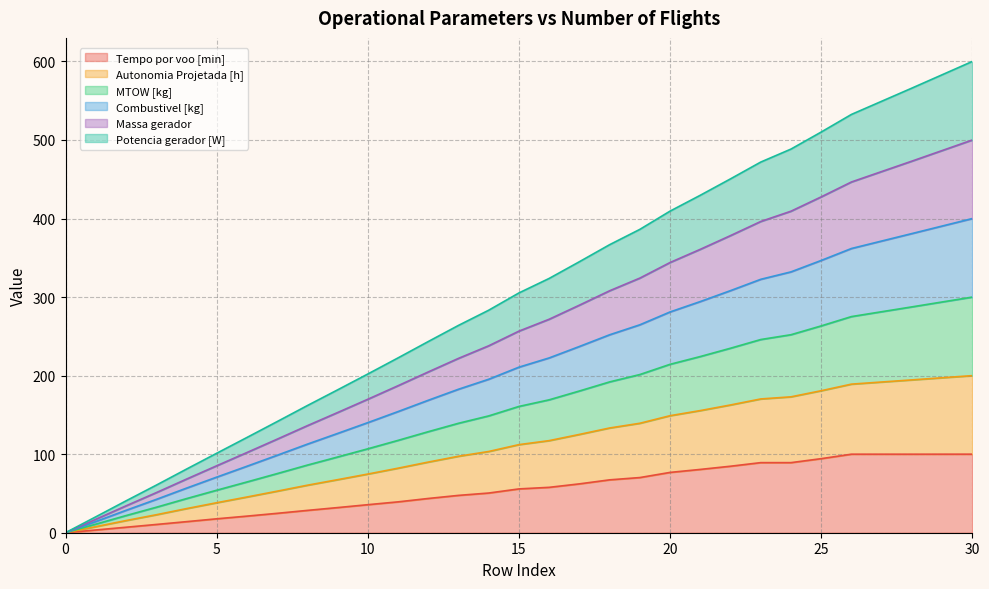

The Tempo por voo [min] series shows 100.0 at 30. True or false?

True